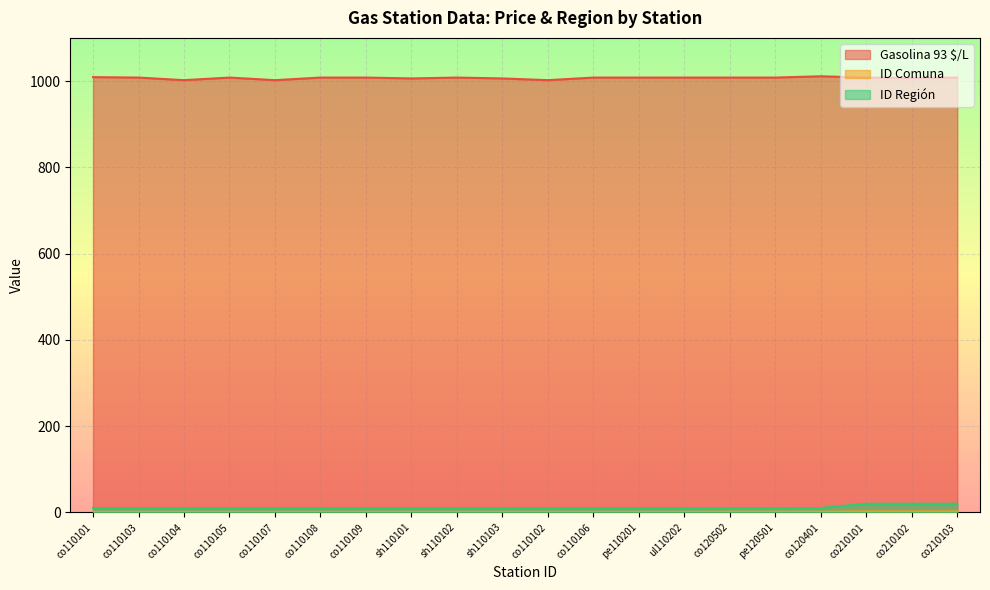

Which category has the highest value in the Gasolina 93 $/L series?

co120401